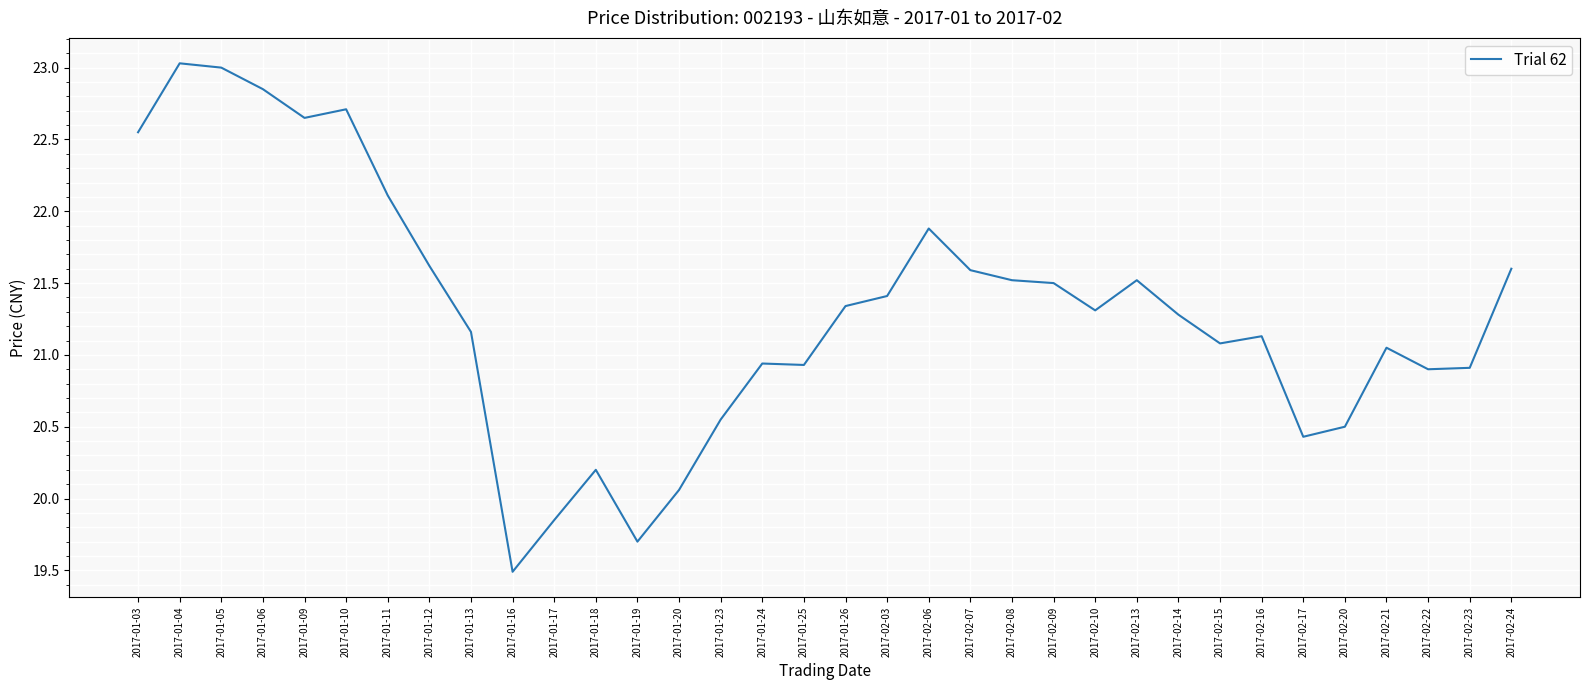

What position from the right is 2017-01-17?

24